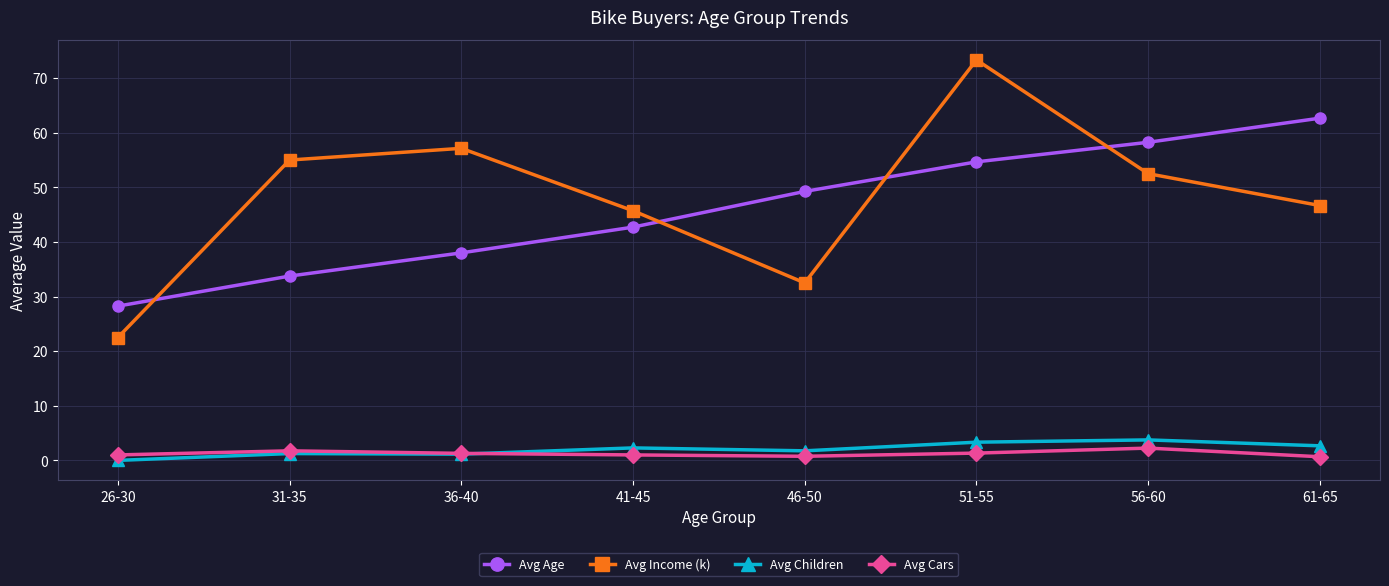

True or false: Avg Age has more than 1 interior local peaks.

False